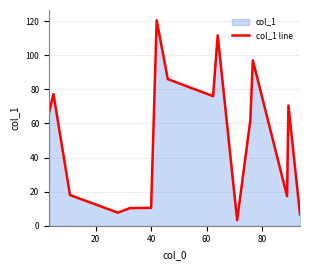

What is the greatest value displayed?

120.5